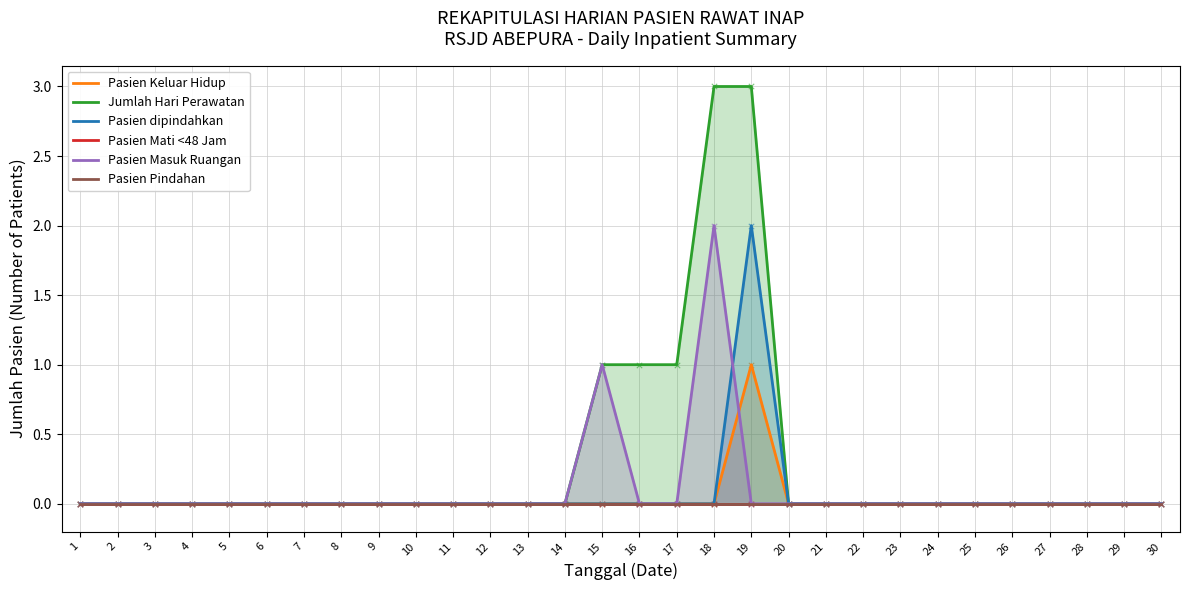

Which series contains the highest Y value?

Jumlah Hari Perawatan